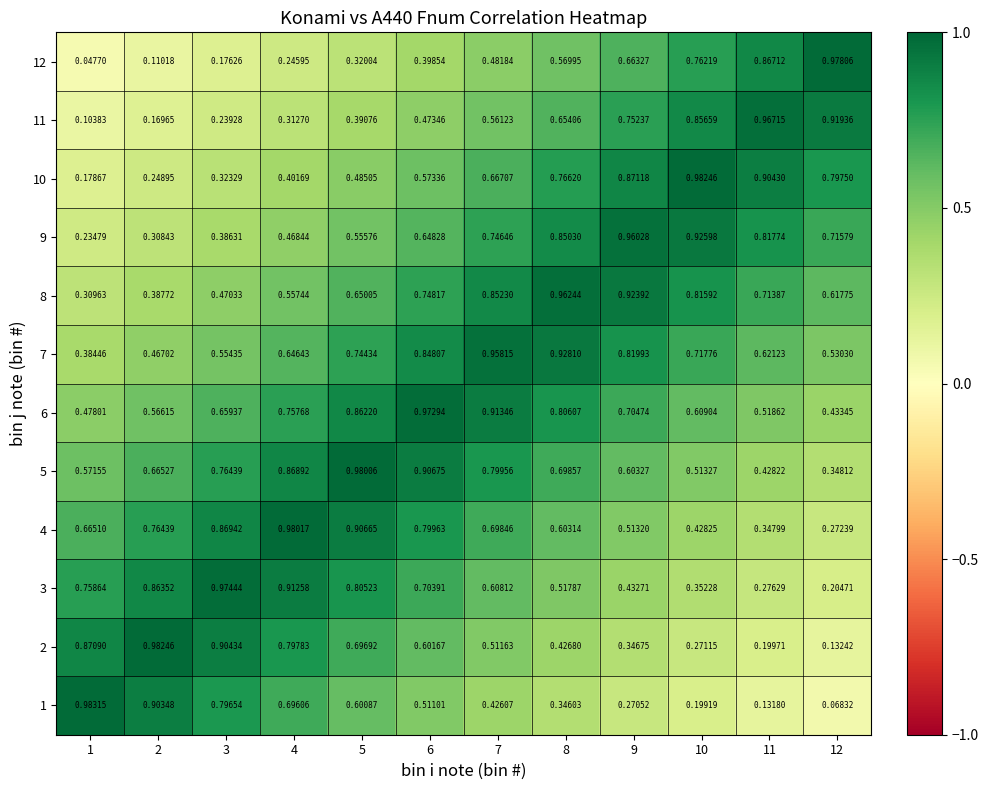

What is the total value across all series at 10?

7.4